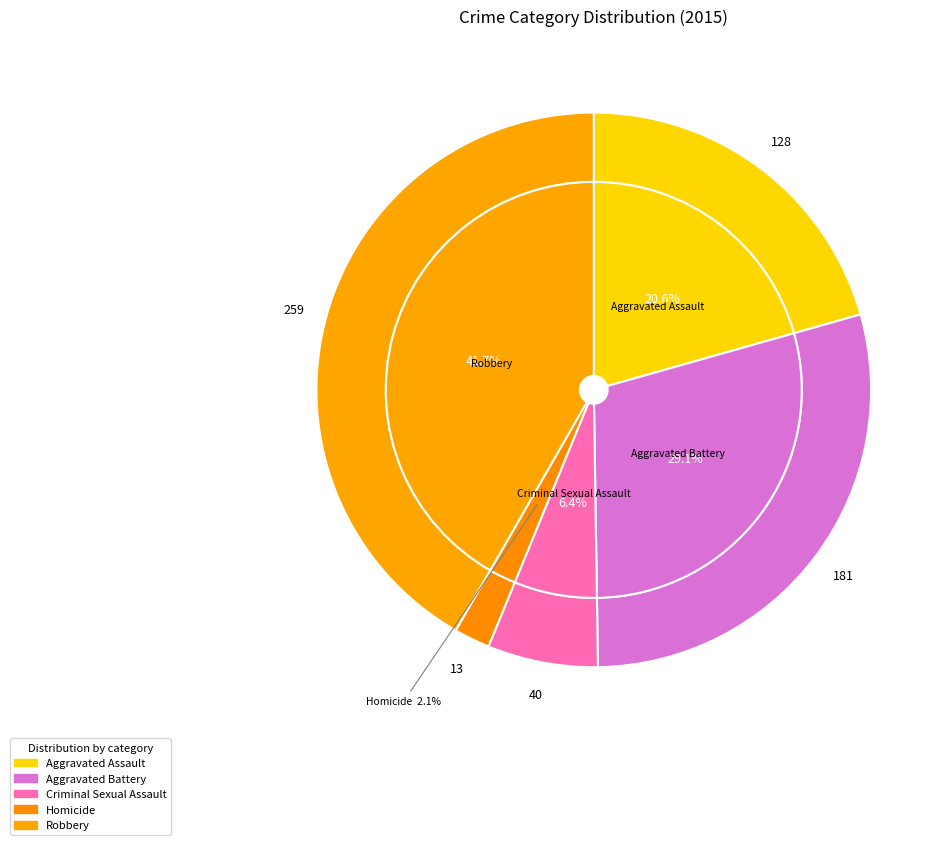

Which has a higher value, Criminal Sexual Assault or Robbery?

Robbery